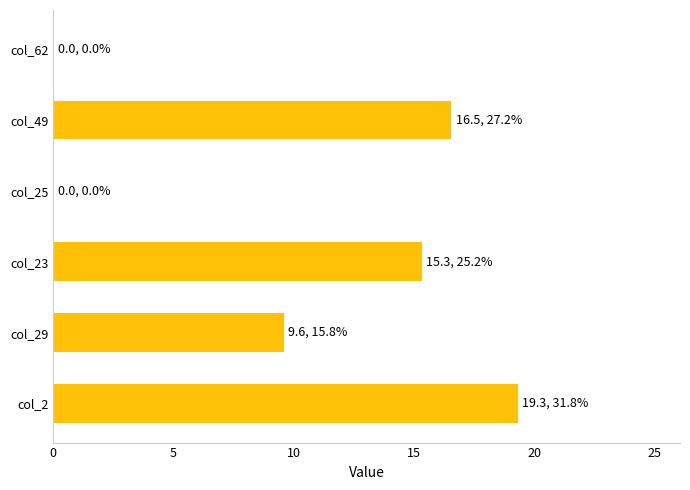

How many data points are above 15?

3